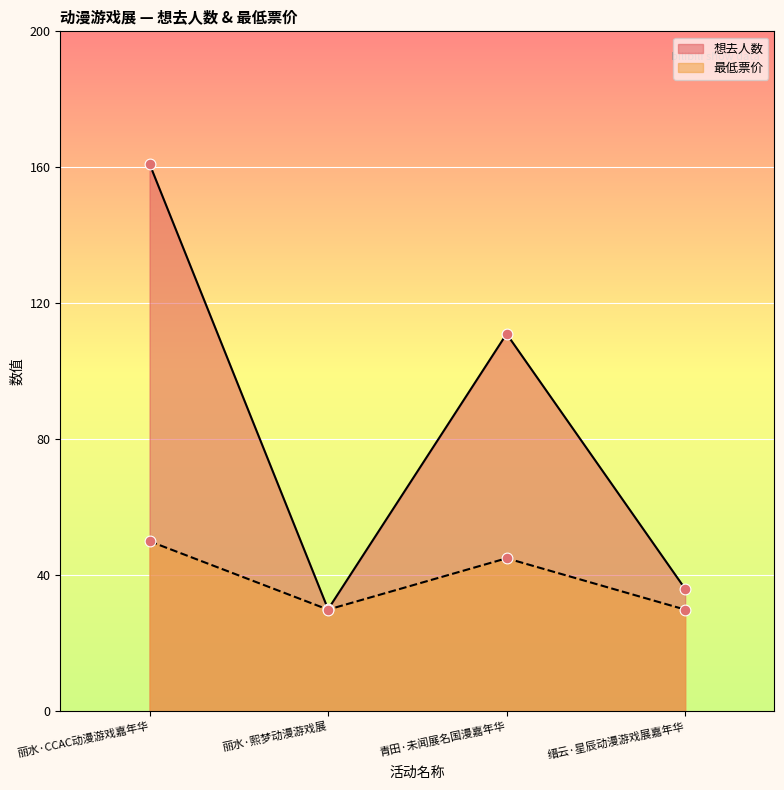

Which series contains the lowest Y value?

最低票价